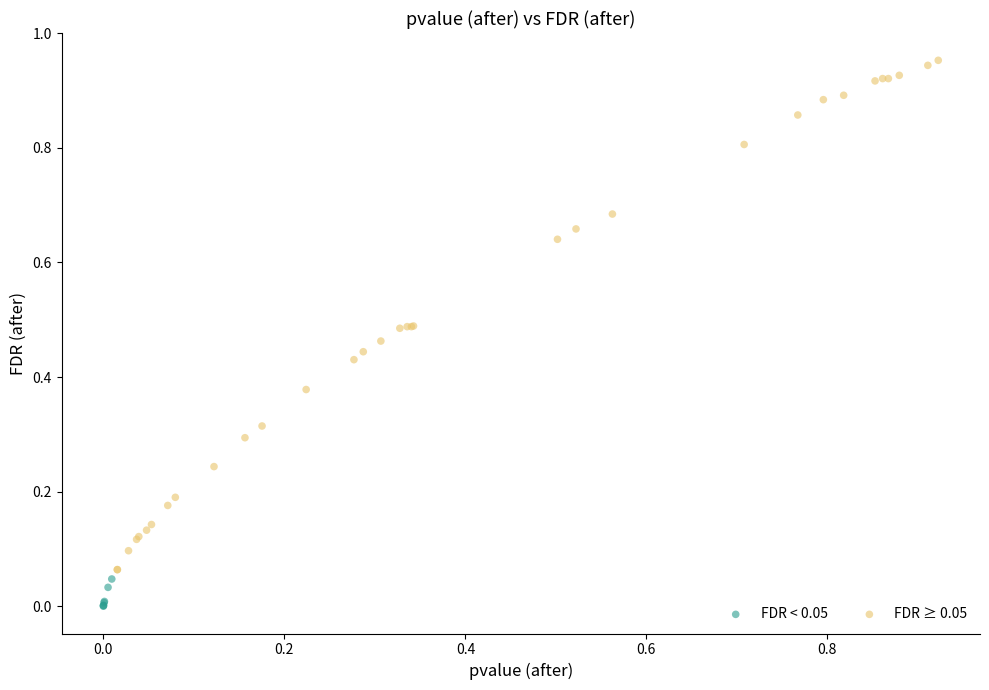

Which series has the widest spread of Y values?

FDR ≥ 0.05